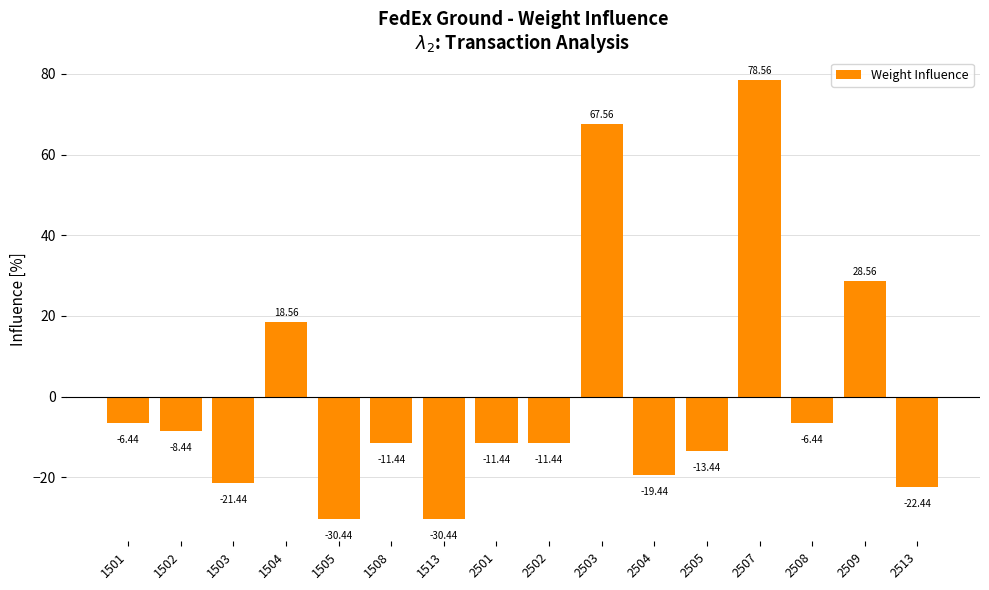

What is the sum of the values at 1505 and 1504?

-11.9